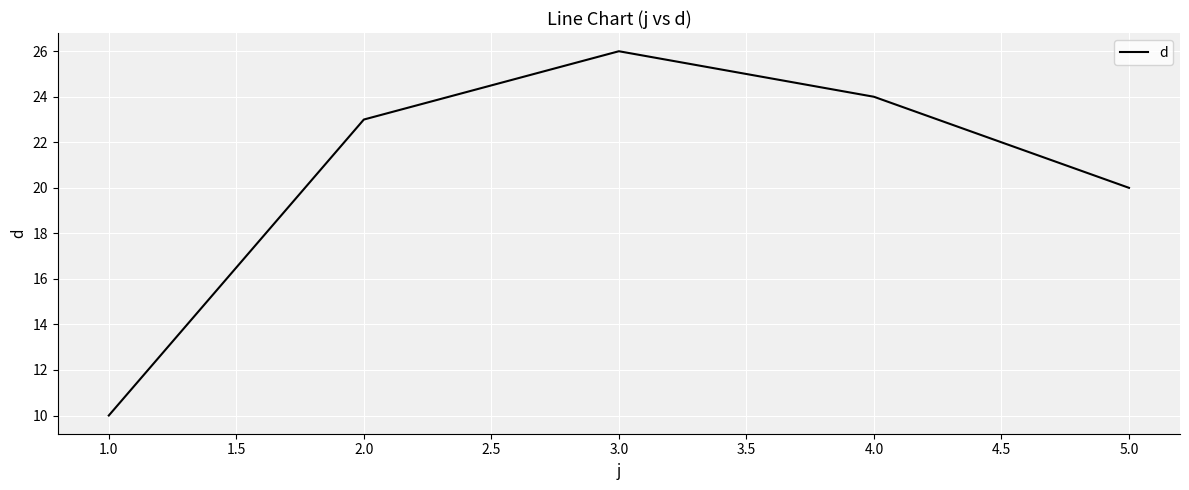

Count the number of data series in this chart.

1